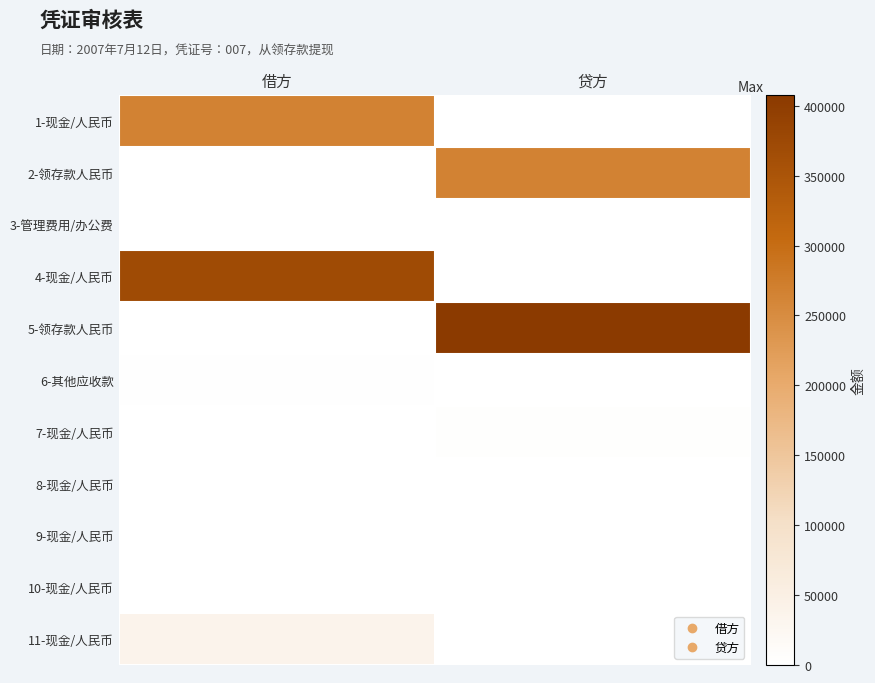

Reading right to left, transcribe all the data shown in this chart.

1-现金/人民币: 贷方=0	借方=264810
2-领存款人民币: 贷方=264810	借方=0
3-管理费用/办公费: 贷方=0	借方=1000
4-现金/人民币: 贷方=0	借方=370000
5-领存款人民币: 贷方=407800	借方=0
6-其他应收款: 贷方=0	借方=3000
7-现金/人民币: 贷方=3200	借方=0
8-现金/人民币: 贷方=0	借方=0
9-现金/人民币: 贷方=0	借方=0
10-现金/人民币: 贷方=0	借方=0
11-现金/人民币: 贷方=0	借方=37000